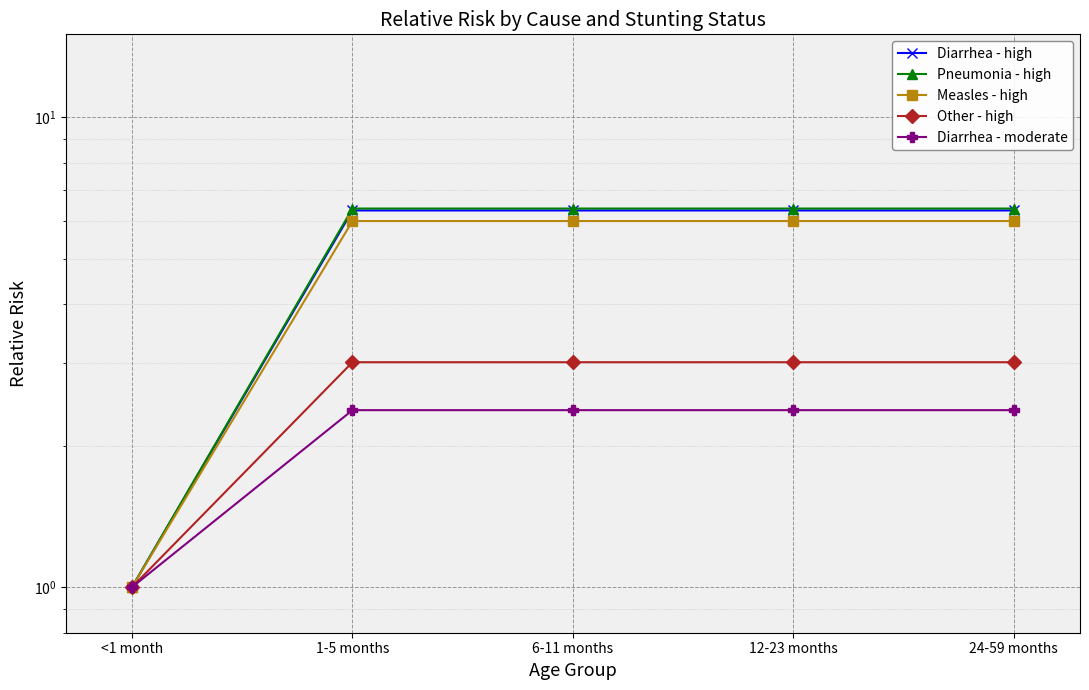

Reading right to left, extract all data points from this chart.

Diarrhea - high: 24-59 months=6.3	12-23 months=6.3	6-11 months=6.3	1-5 months=6.3	<1 month=1.0
Pneumonia - high: 24-59 months=6.4	12-23 months=6.4	6-11 months=6.4	1-5 months=6.4	<1 month=1.0
Measles - high: 24-59 months=6.0	12-23 months=6.0	6-11 months=6.0	1-5 months=6.0	<1 month=1.0
Other - high: 24-59 months=3.0	12-23 months=3.0	6-11 months=3.0	1-5 months=3.0	<1 month=1.0
Diarrhea - moderate: 24-59 months=2.4	12-23 months=2.4	6-11 months=2.4	1-5 months=2.4	<1 month=1.0